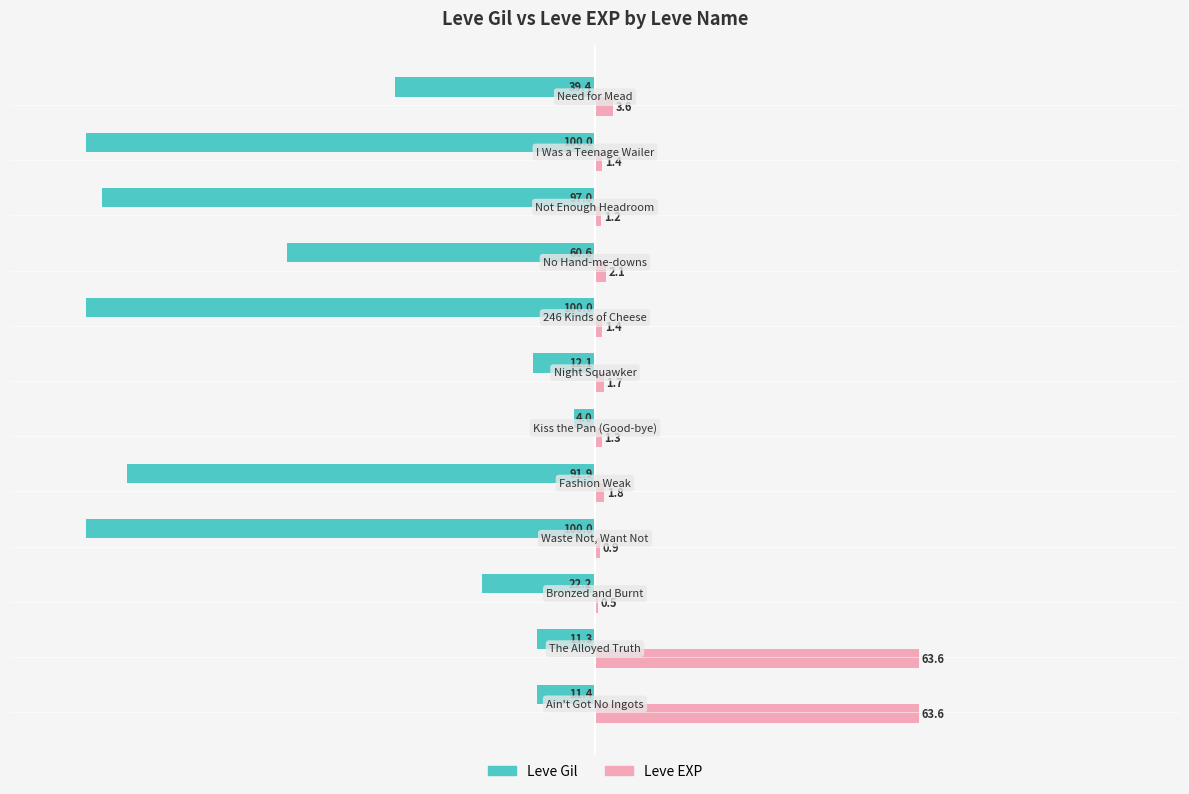

What is the maximum value for Leve EXP?

63.6